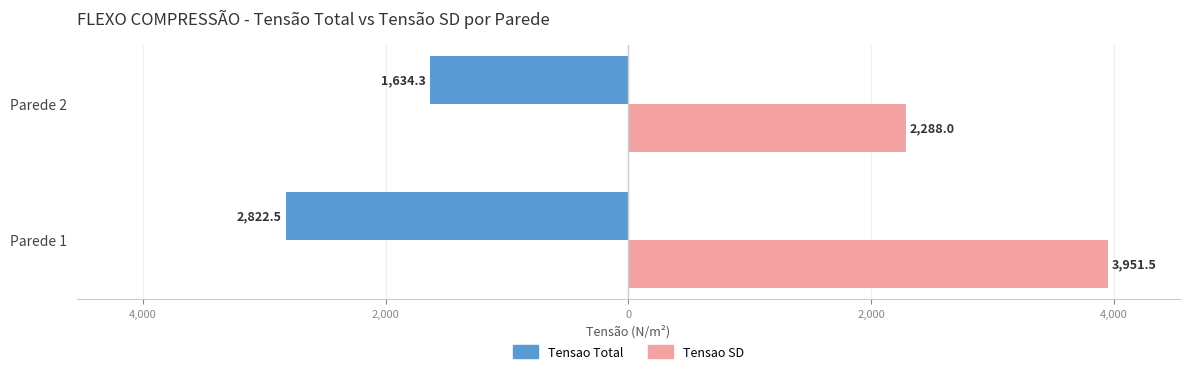

List the series in order of their peak value, highest first.

Tensao SD, Tensao Total